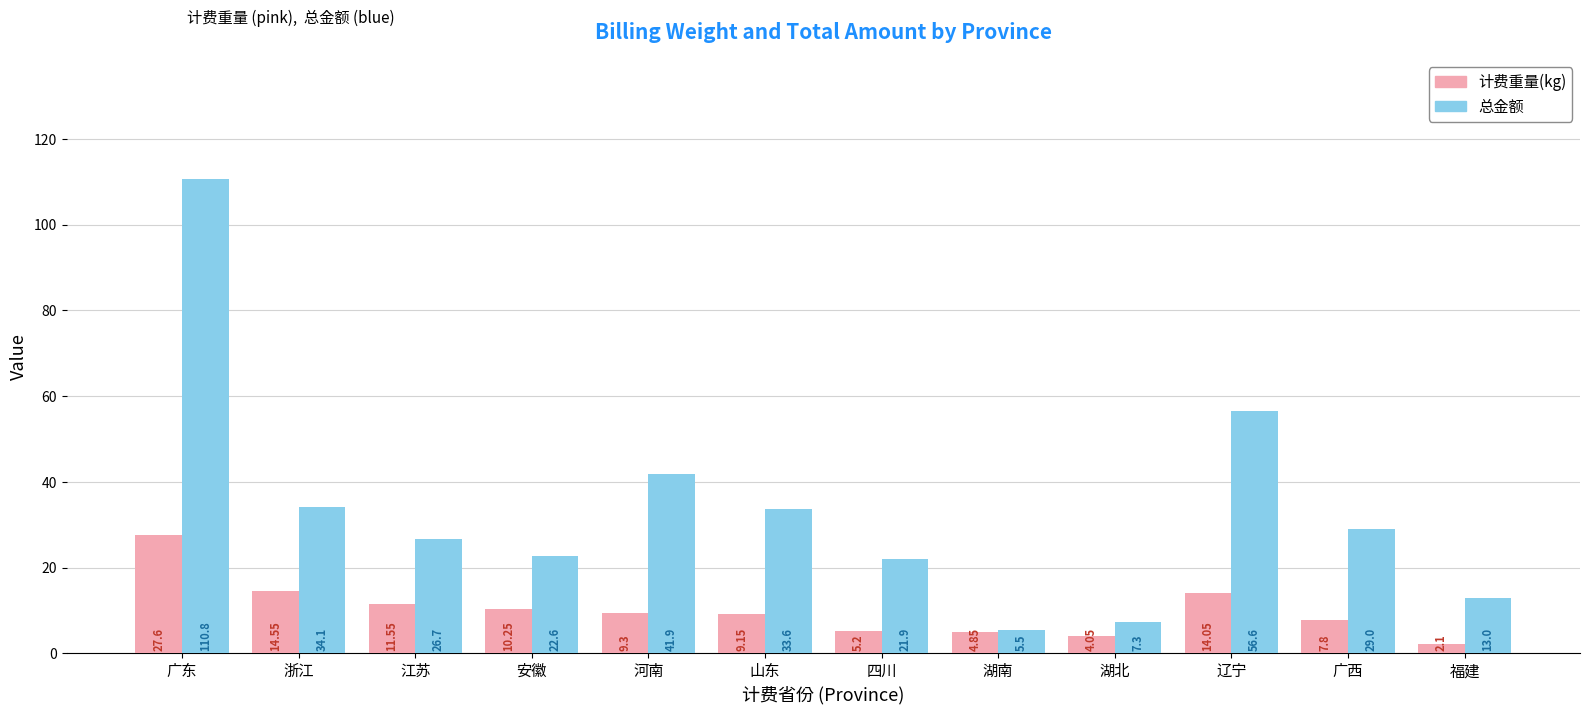

How many groups of bars are there?

12